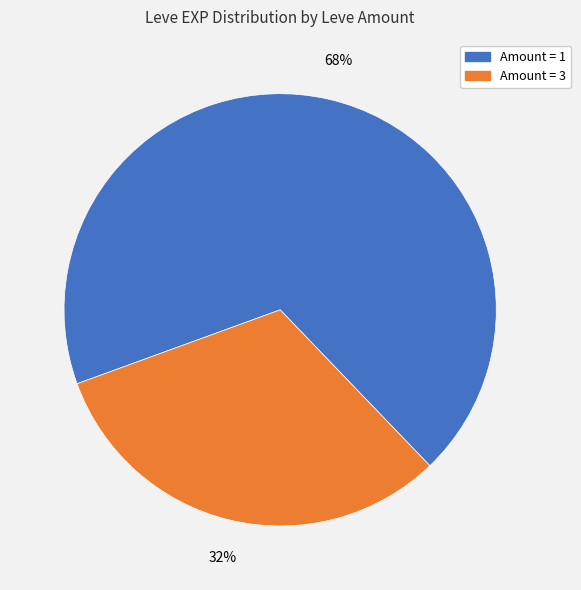

Is there any slice that represents more than half of the pie?

Yes